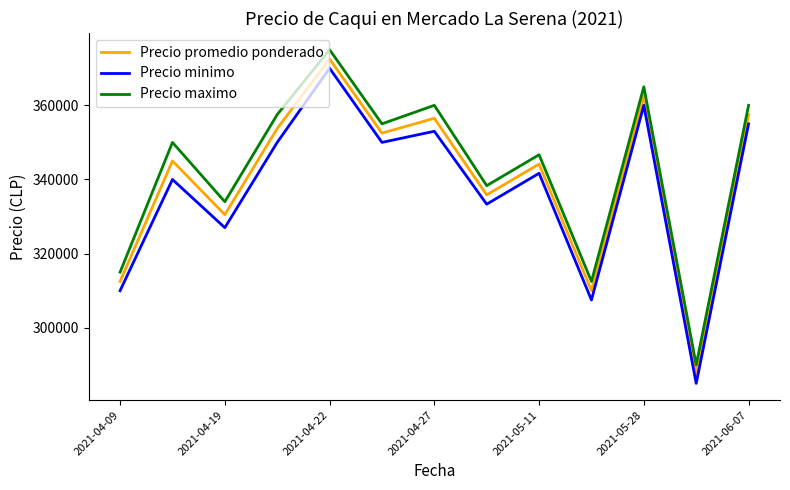

What is the maximum value for Precio maximo?

375000.0